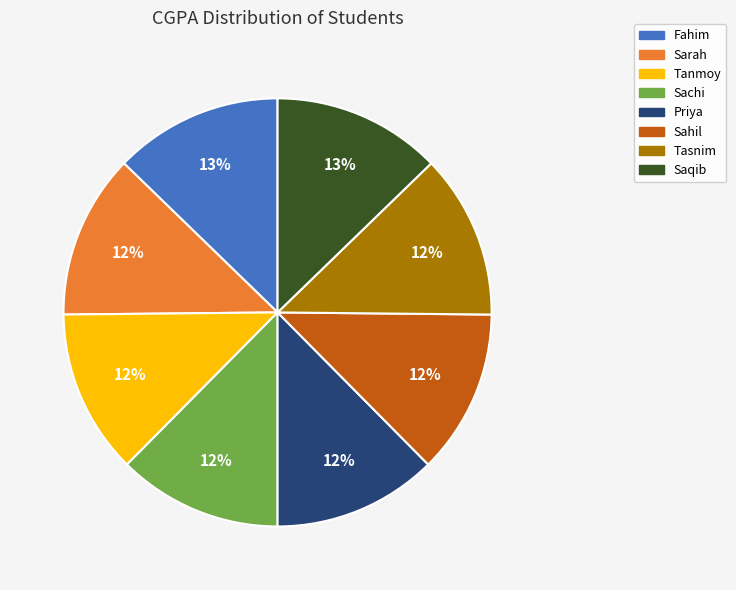

Do Sarah and Saqib together represent more than half of the pie?

No